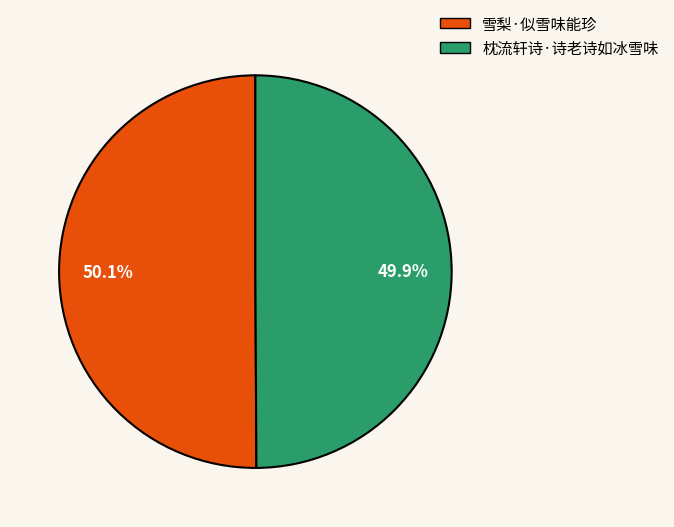

Approximately how many times larger is the value at 枕流轩诗·诗老诗如冰雪味 compared to 雪梨·似雪味能珍?

1.0